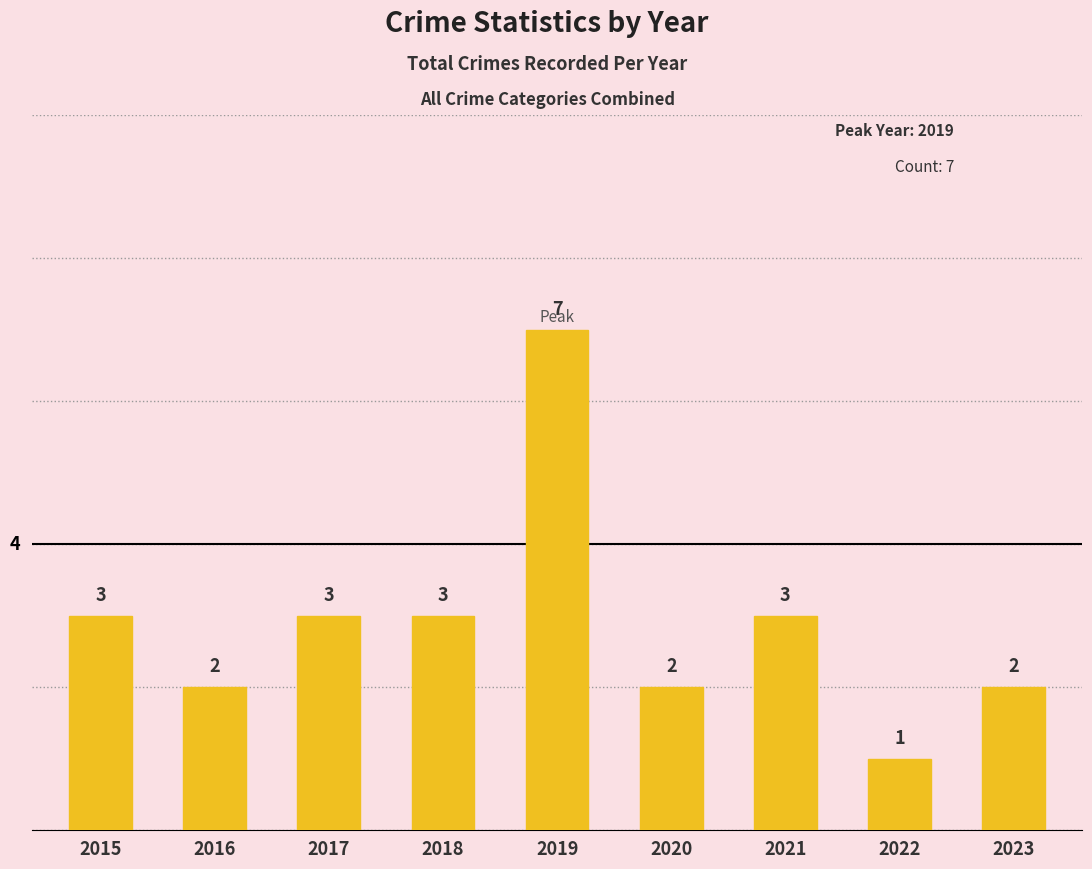

How many values are between 2 and 3?

7